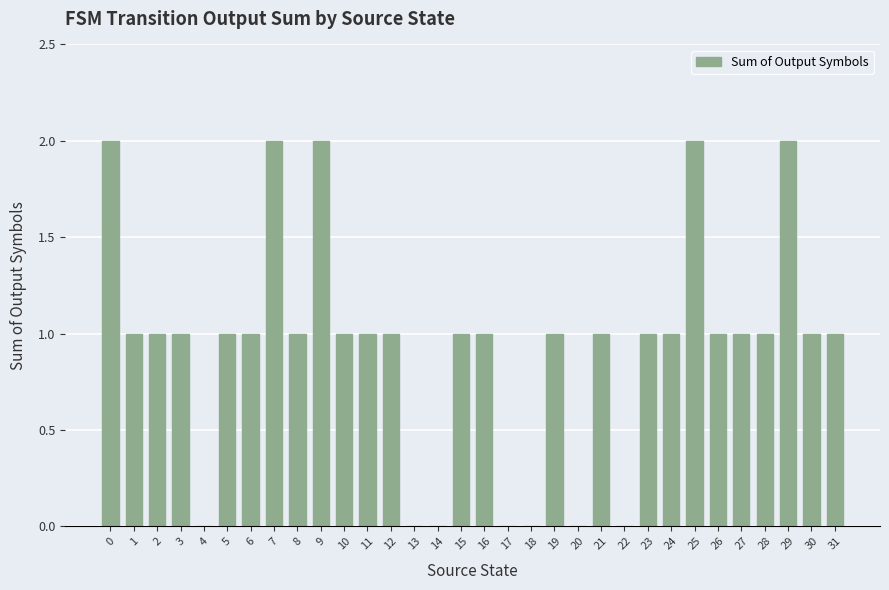

Is it true that the value at 27 is 1?

True